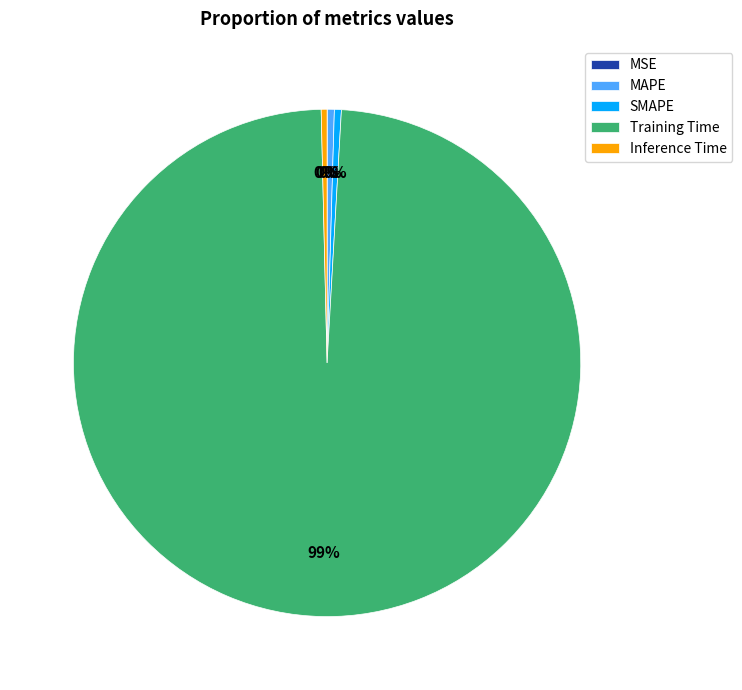

Is it true that Training Time is 91% of the pie?

False